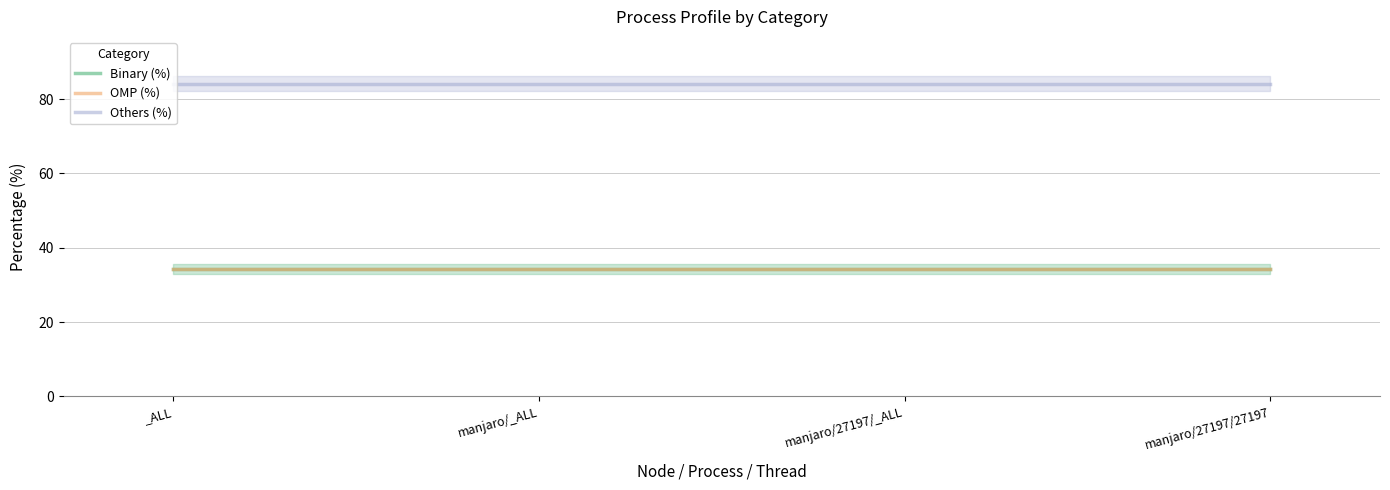

Between _ALL and manjaro/27197/27197, which is larger?

_ALL